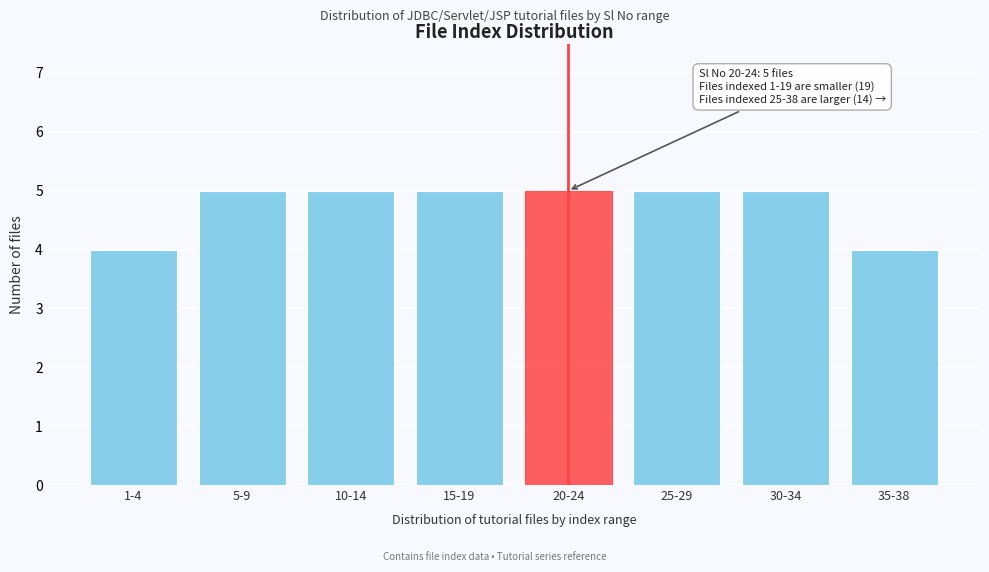

Reading left to right, list all the values displayed in this chart.

4	5	5	5	5	5	5	4